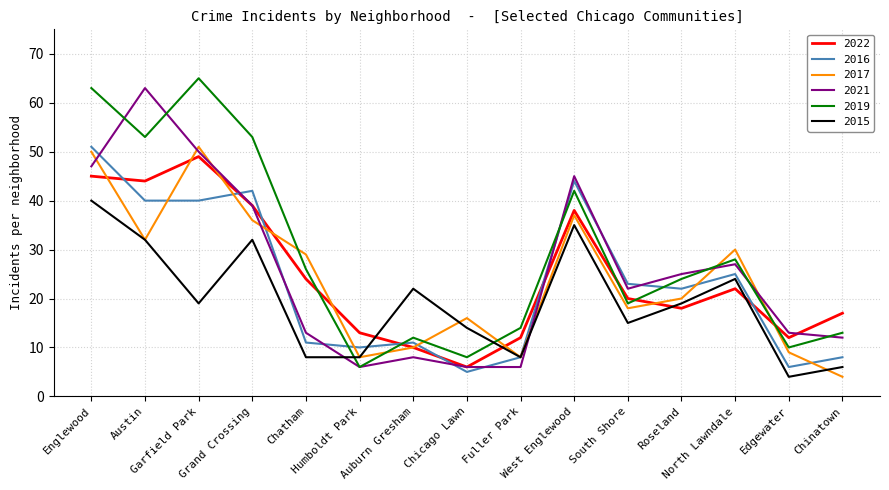

In 2019, how many points are lower than both neighbors (excluding endpoints)?

5